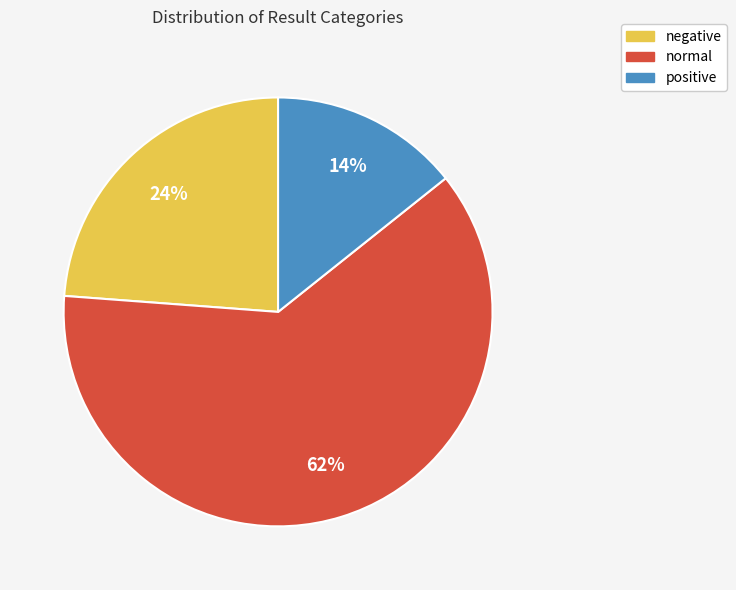

Is there a majority slice in this chart?

Yes